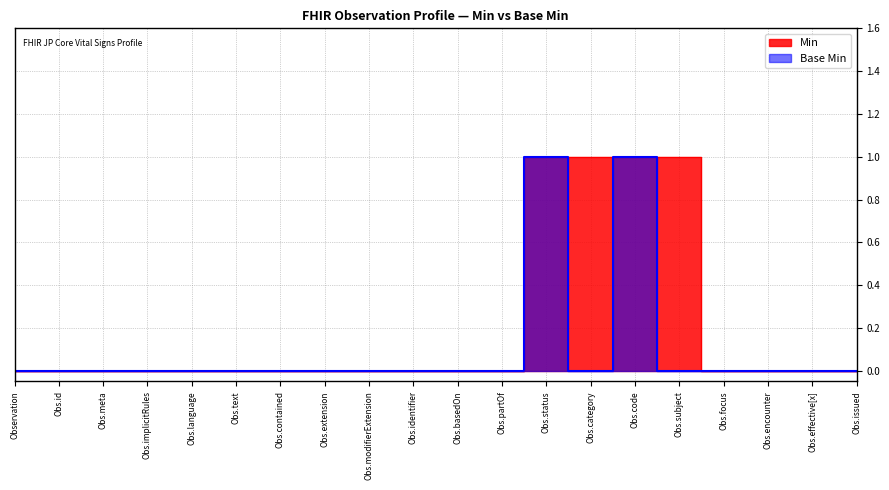

Count the Min values in the range 0 to 1.

20